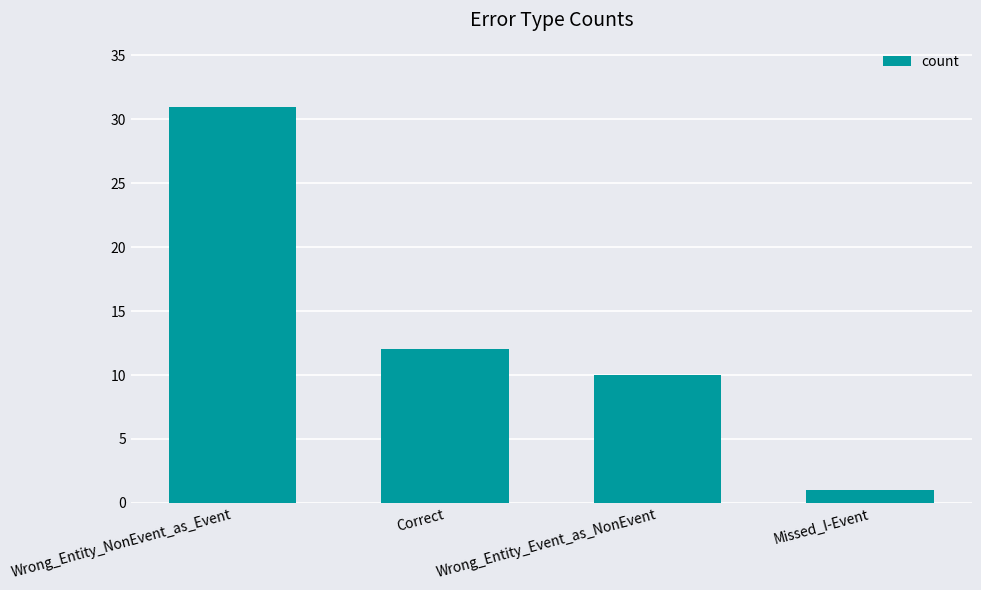

Reading right to left, extract all data points from this chart.

1	10	12	31